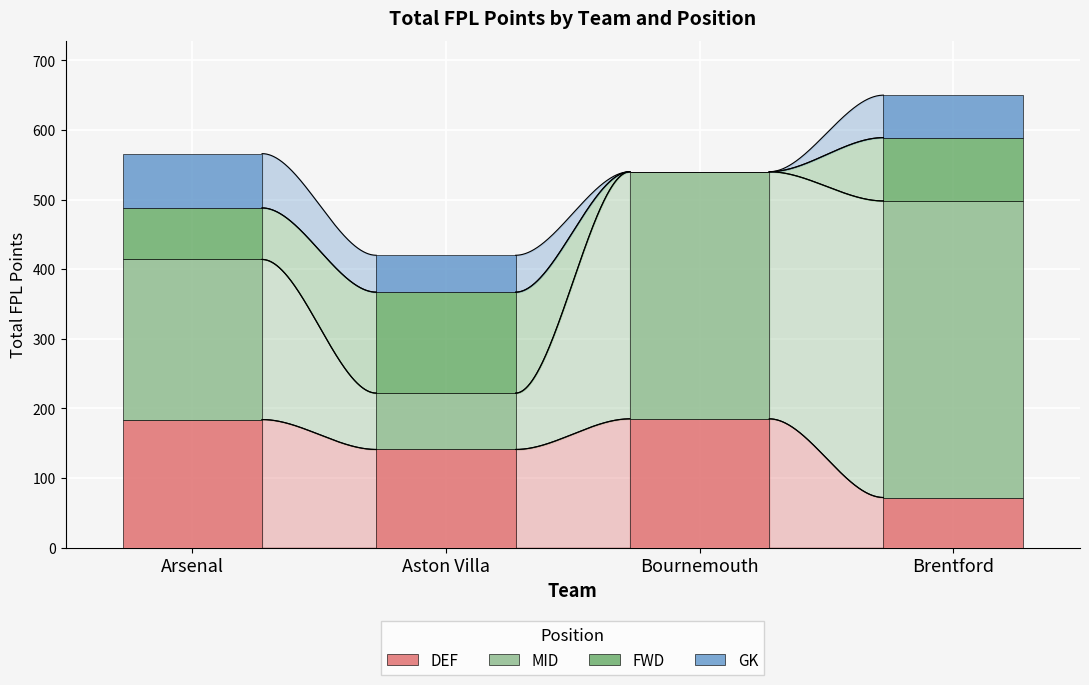

What is the total value across all series at Aston Villa?

420